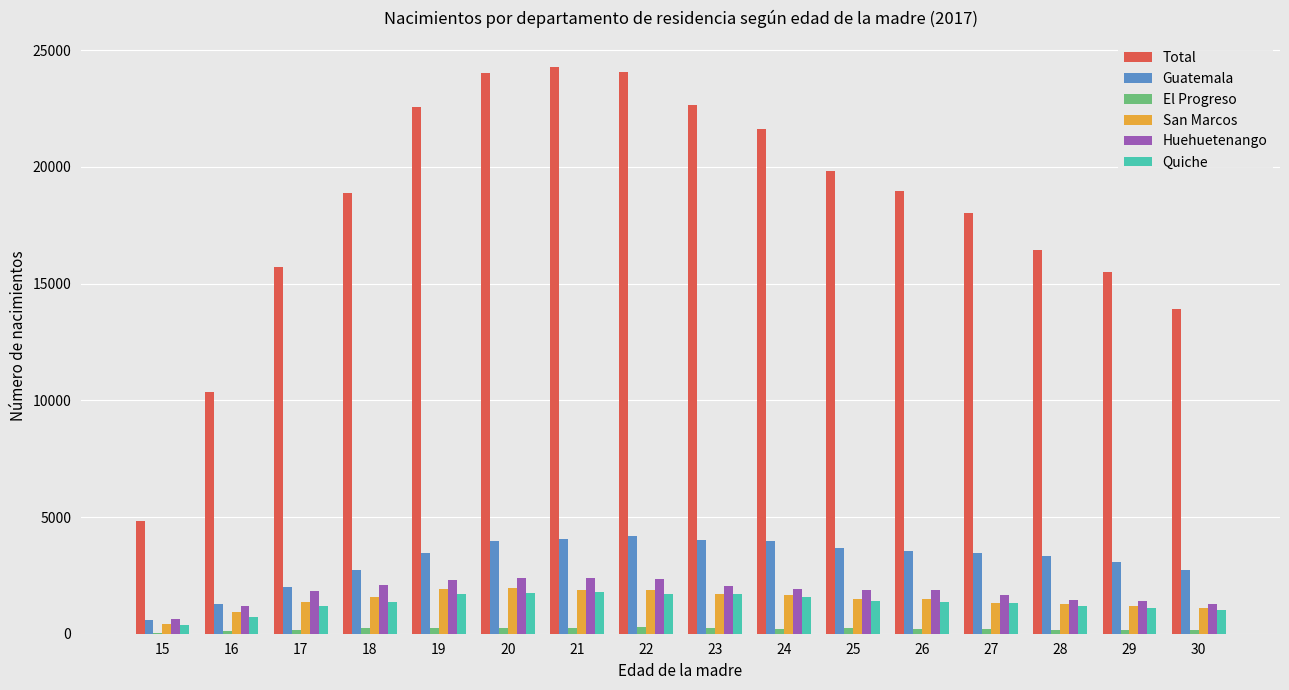

What is the sum of all San Marcos values?

23052